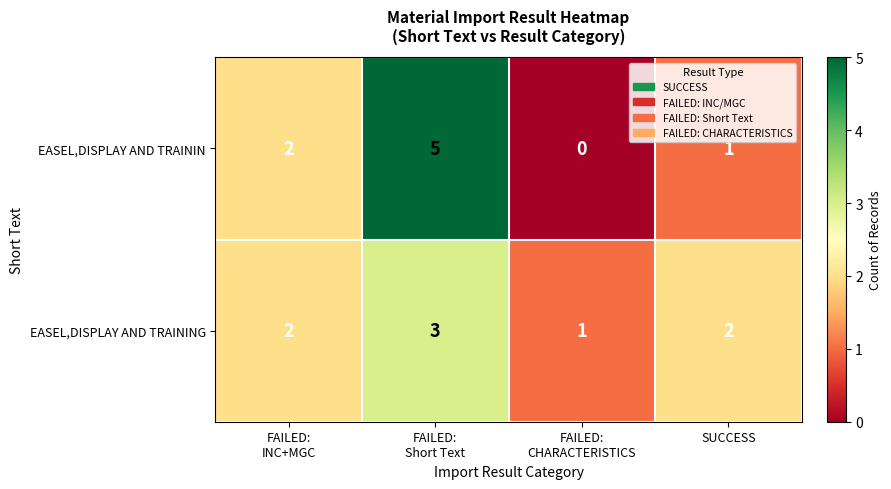

How many EASEL,DISPLAY AND TRAINING values are between 2 and 3?

3